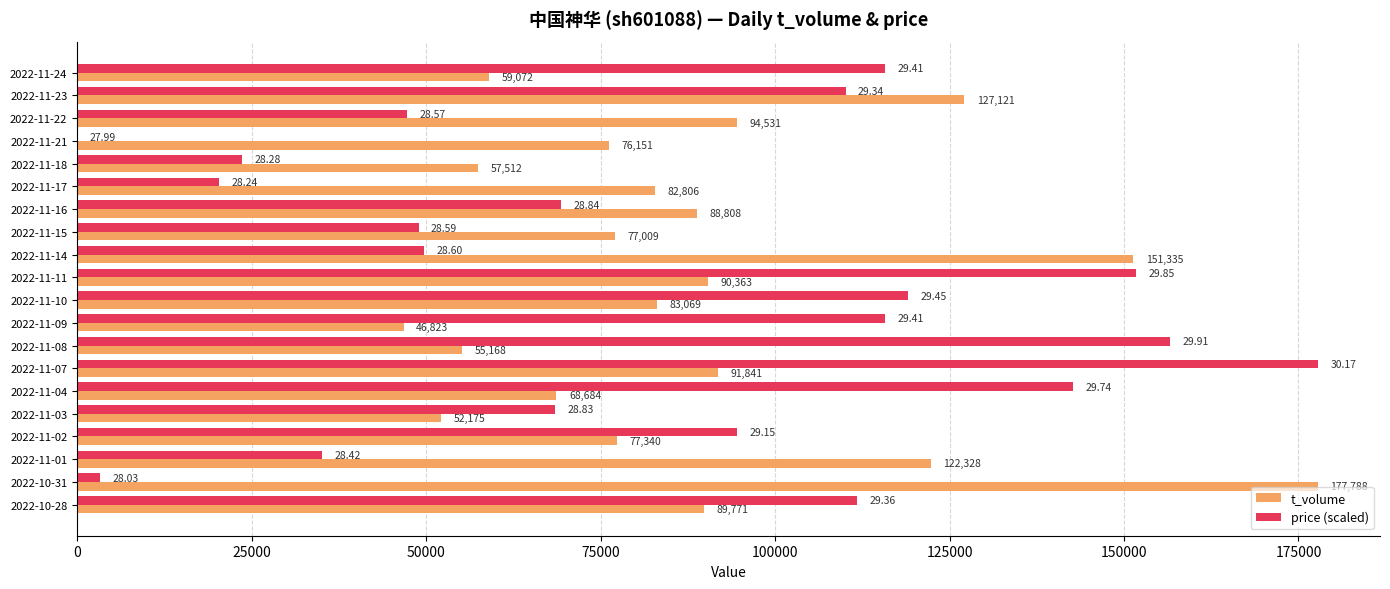

Which series has the largest total across all categories?

t_volume